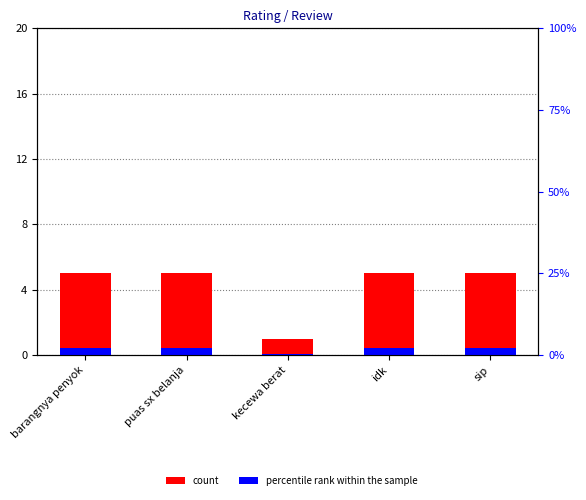

Does the chart contain stacked bars?

No